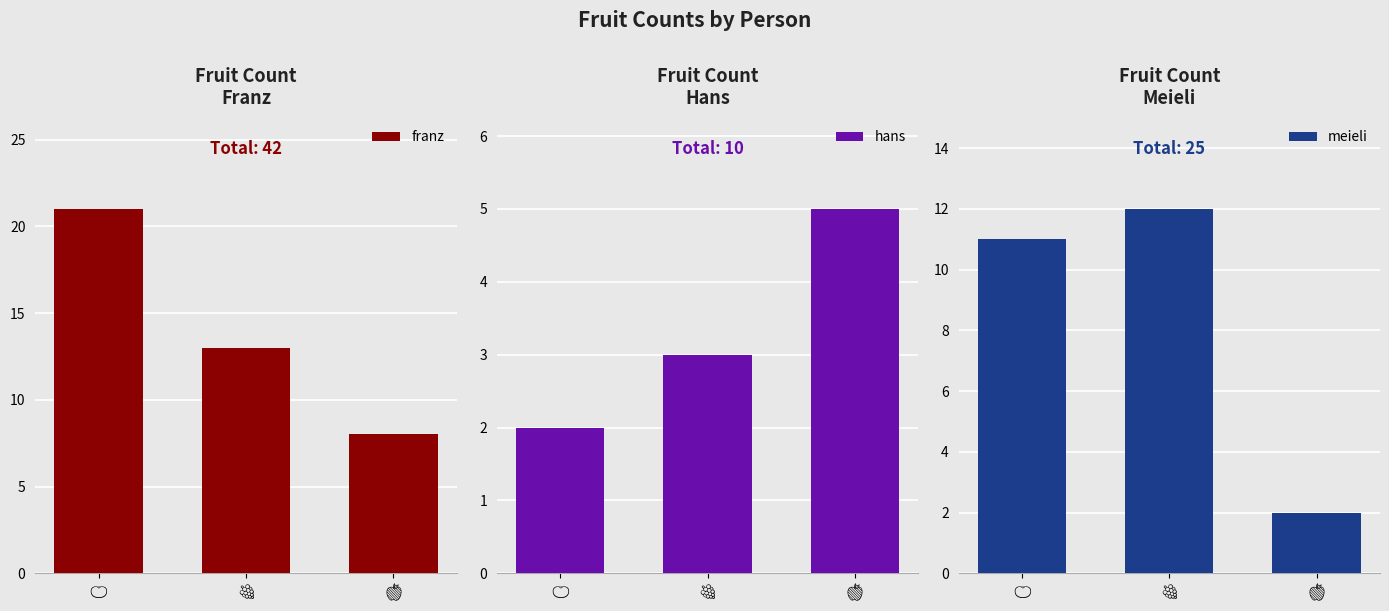

What are all the series names shown in the legend?

franz, hans, meieli